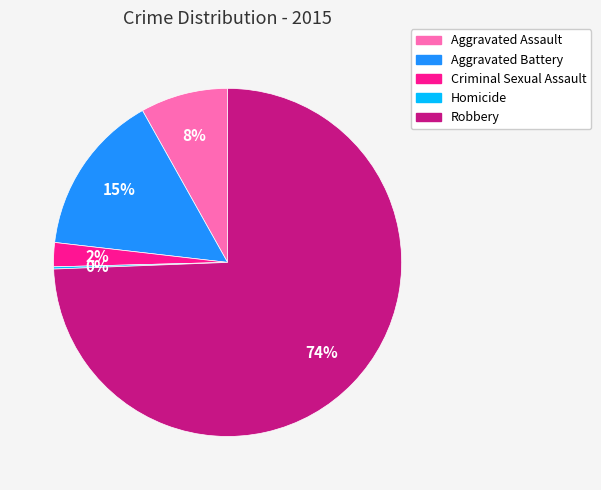

The Aggravated Assault slice represents 1% of the pie. True or false?

False